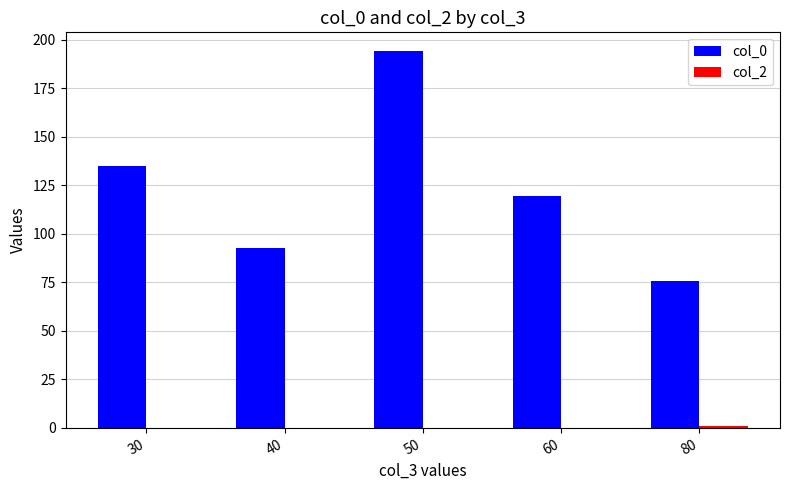

What is the total value across all series at 40?

92.4